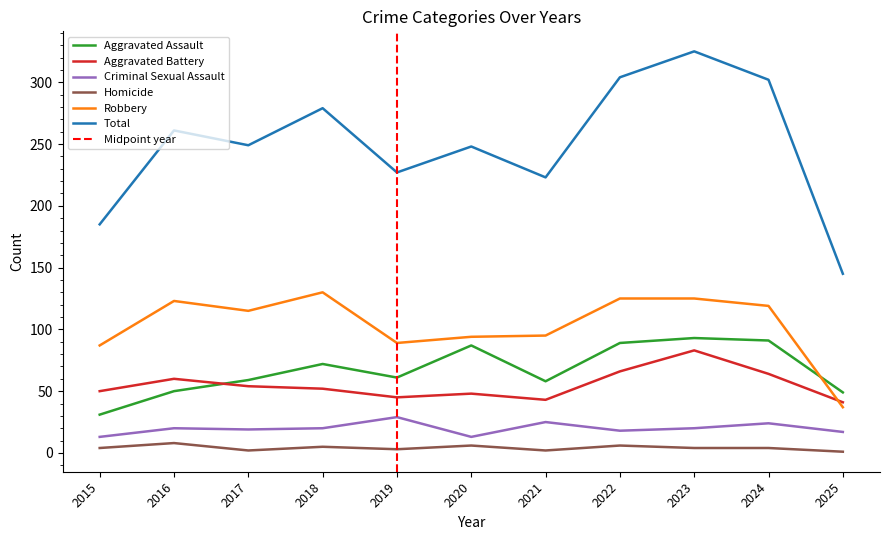

What is the value of the Aggravated Battery point at the 11th from the left?

41